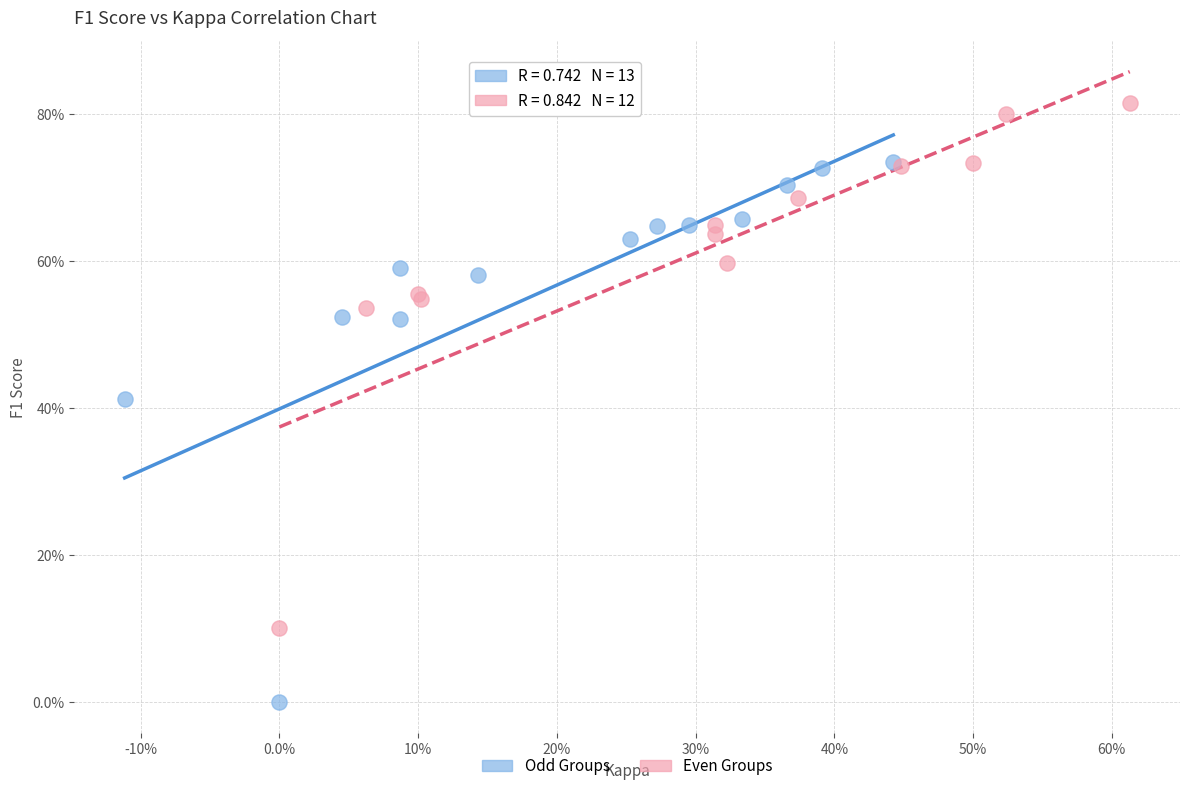

Which series reaches the maximum Y coordinate?

Even Groups